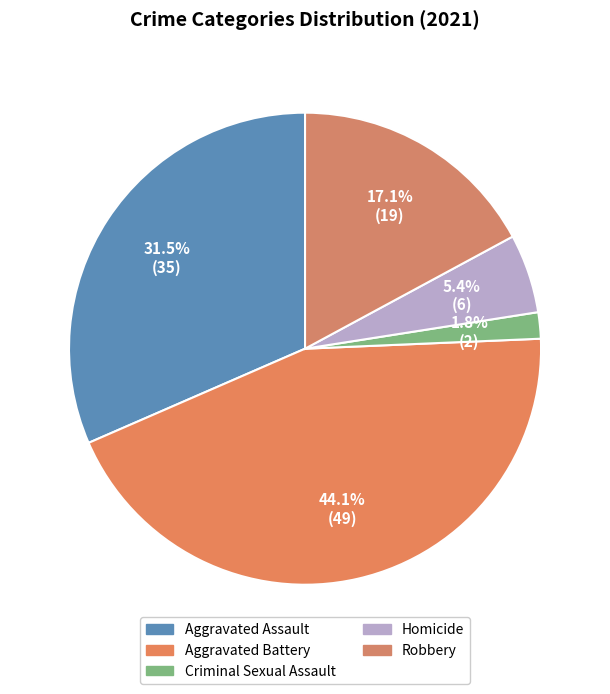

How many slices are in this pie chart?

5